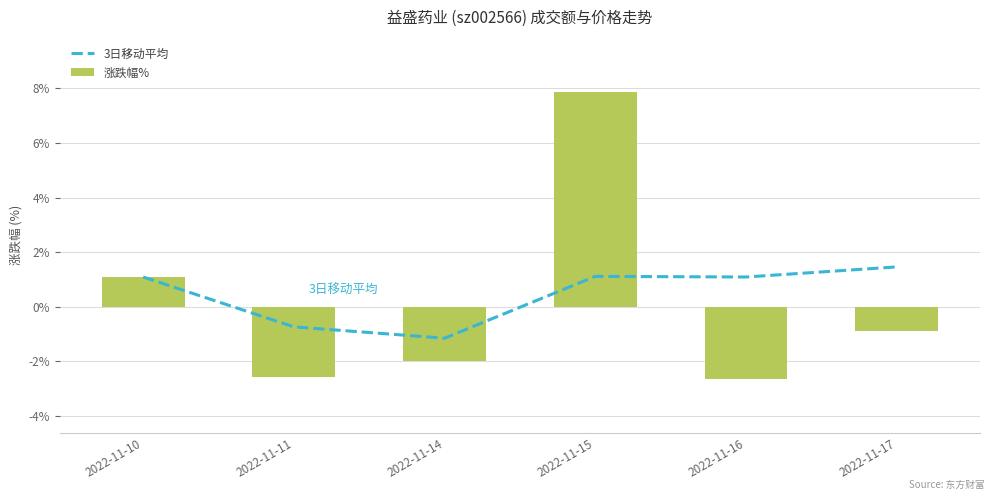

What is the value of the 3日移动平均 bar at the 3rd from the left?

-1.2